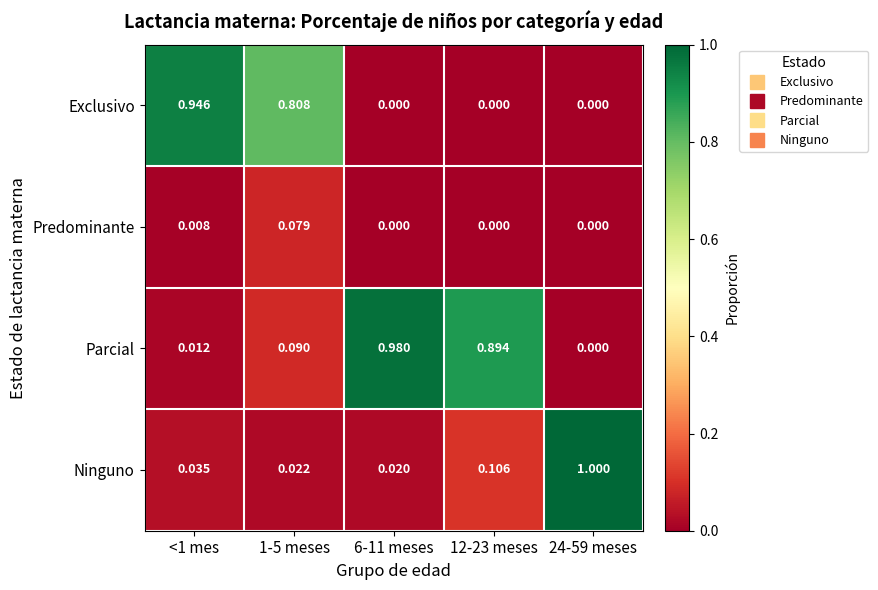

Is the value of Exclusivo at <1 mes greater than the value of Parcial at 24-59 meses?

Yes